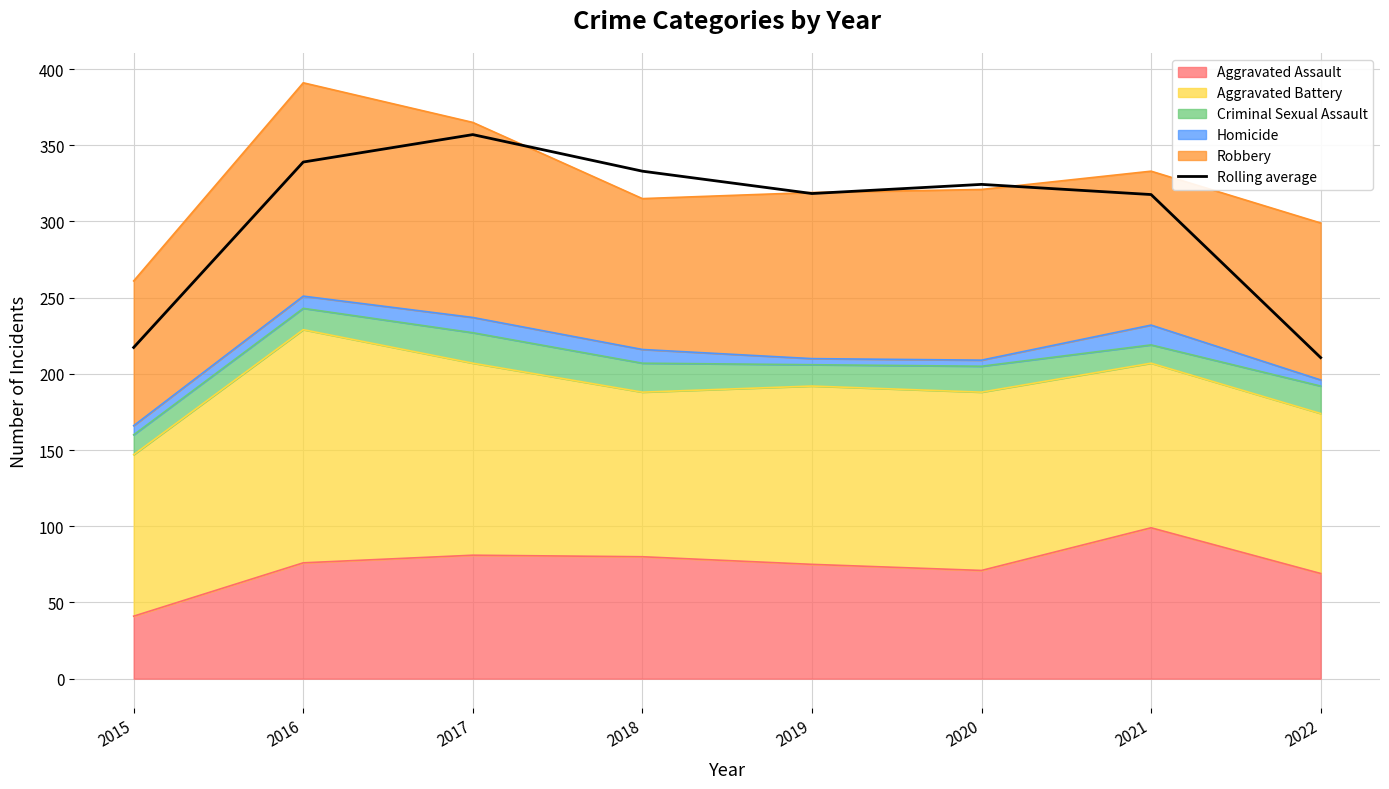

What is the maximum value shown in the chart?

357.0